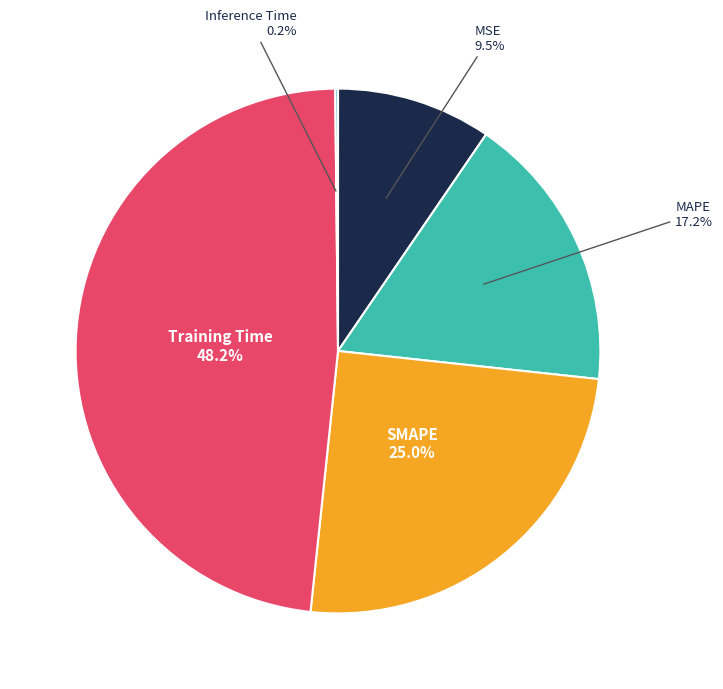

Does MSE represent more than half of the total?

No